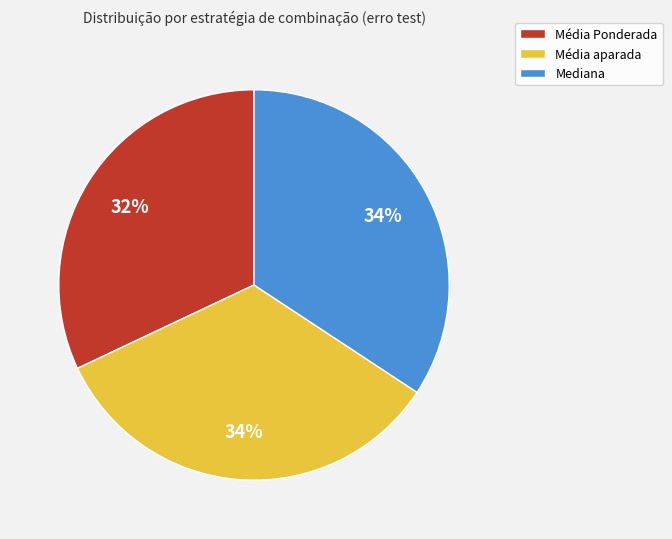

Is Média aparada the majority of the pie?

No